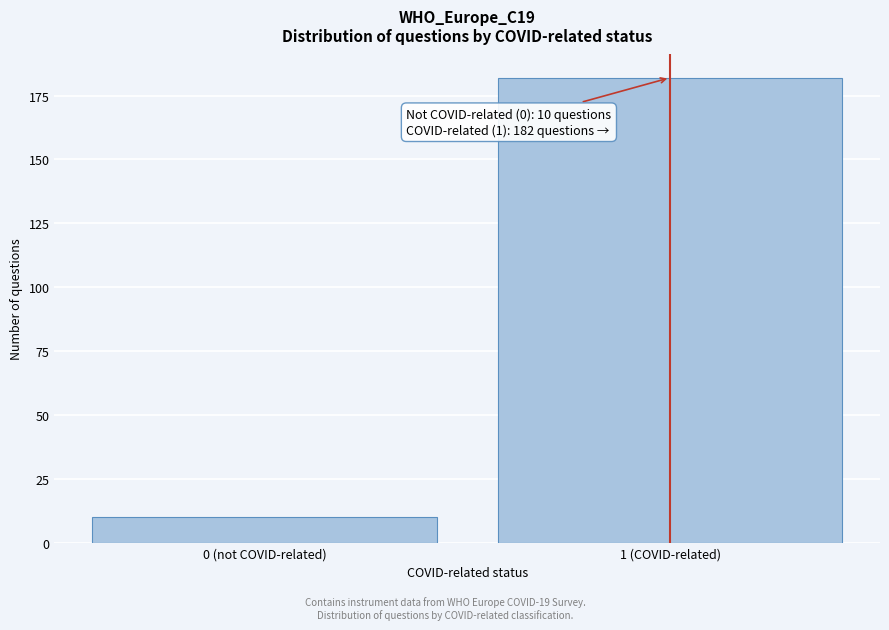

Reading left to right, transcribe all the data shown in this chart.

0 (not COVID-related)=10	1 (COVID-related)=182